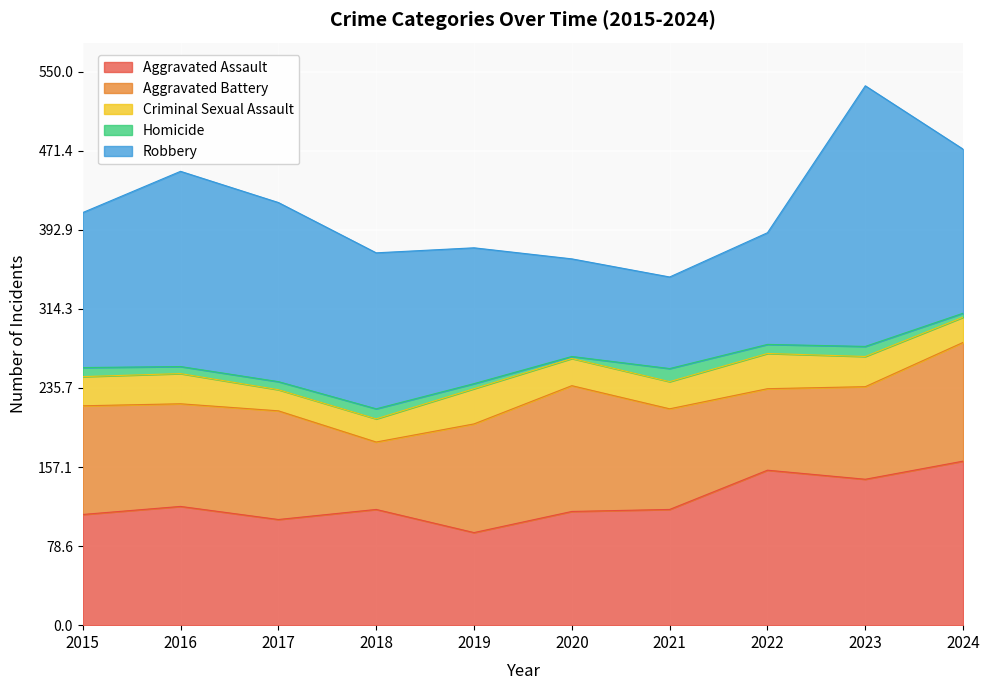

Rank the series by their maximum value, from lowest to highest.

Homicide, Criminal Sexual Assault, Aggravated Battery, Aggravated Assault, Robbery